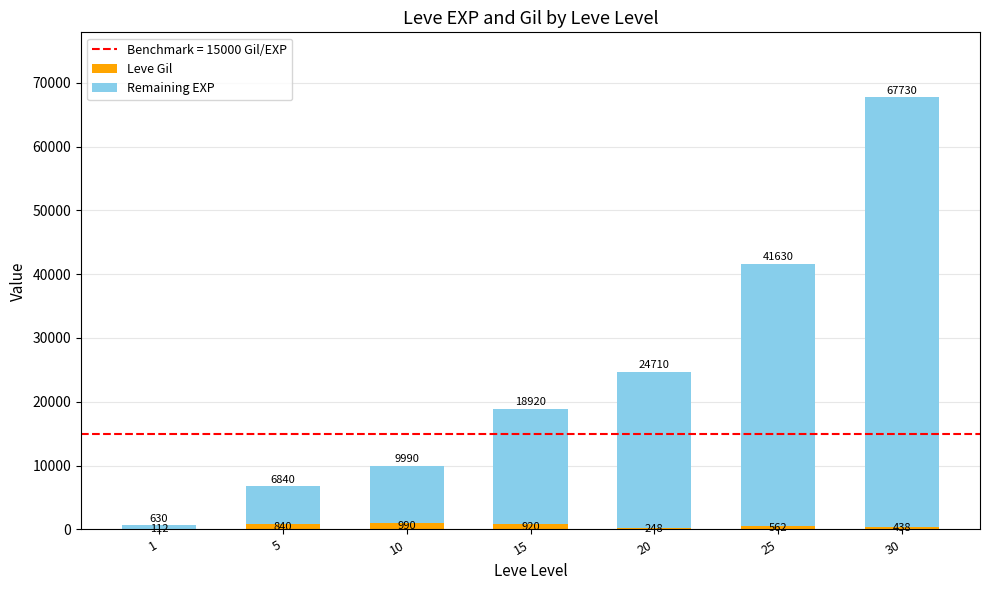

What is the total value across all series at 20?

24710